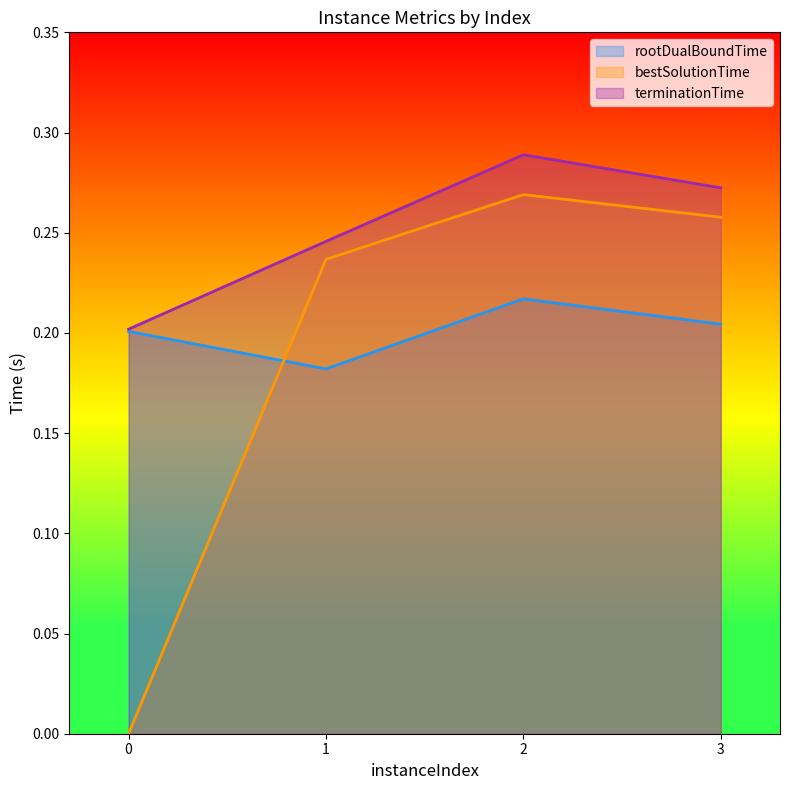

True or false: terminationTime and rootDualBoundTime cross at least once.

False